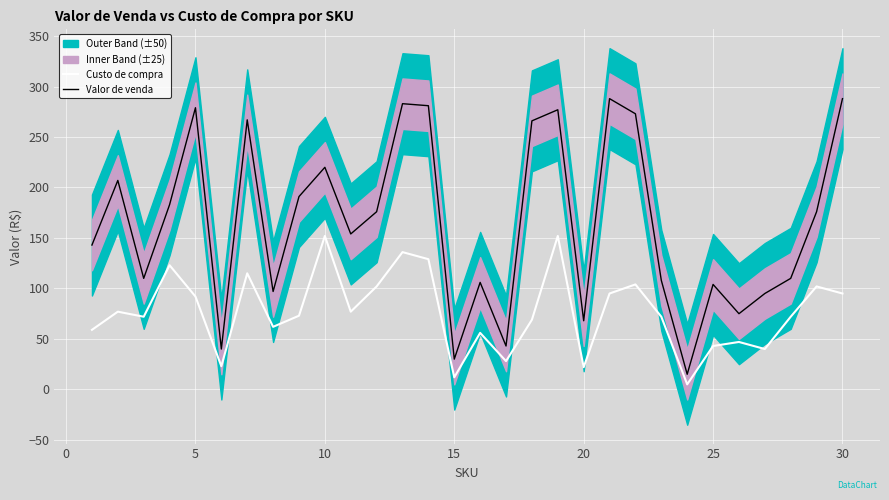

True or false: Valor de venda and Custo de compra cross at least once.

False